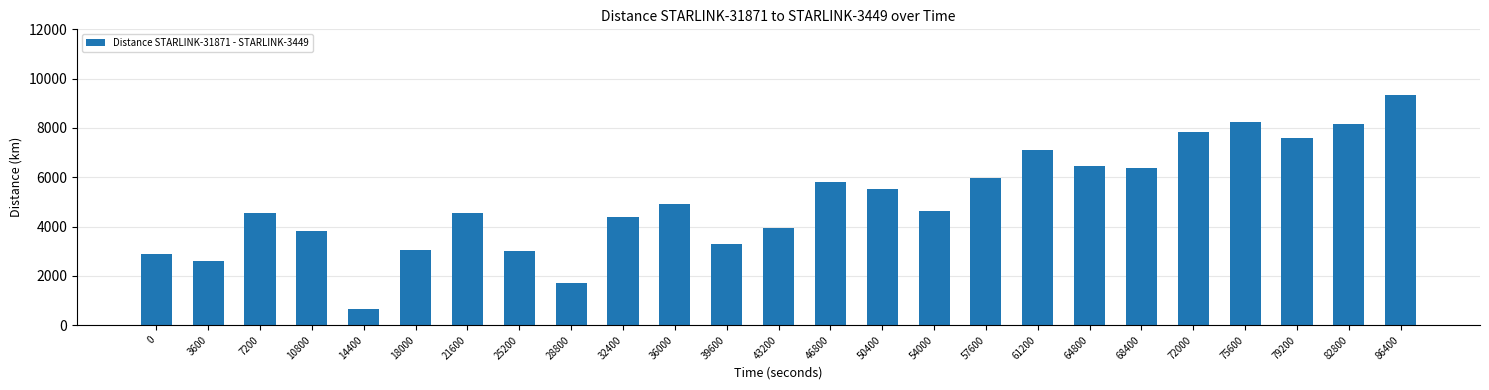

What is the difference between the maximum and minimum values?

8705.7